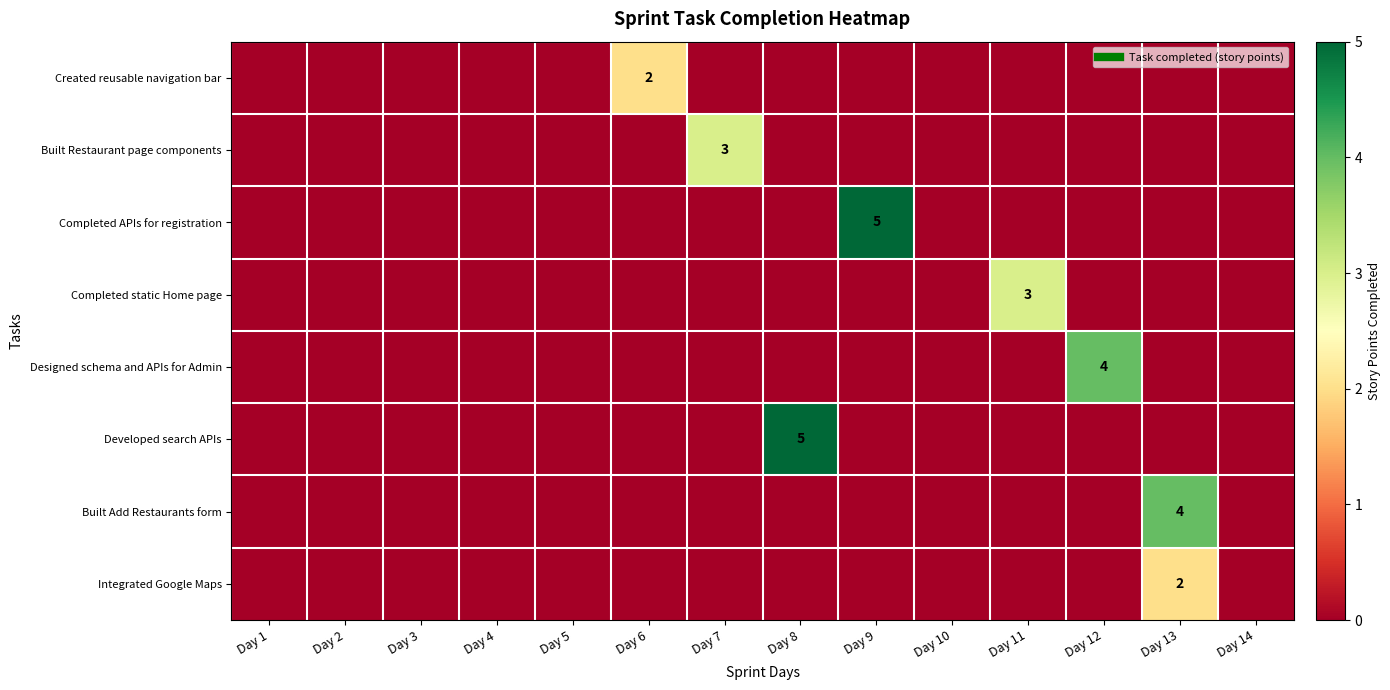

Which series has the largest range (max minus min)?

Completed APIs for registration